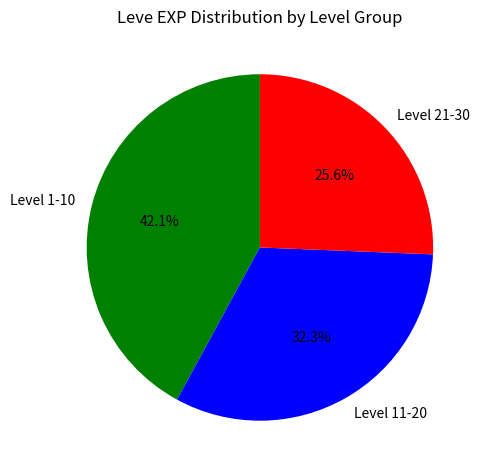

How many segments does this pie chart have?

3